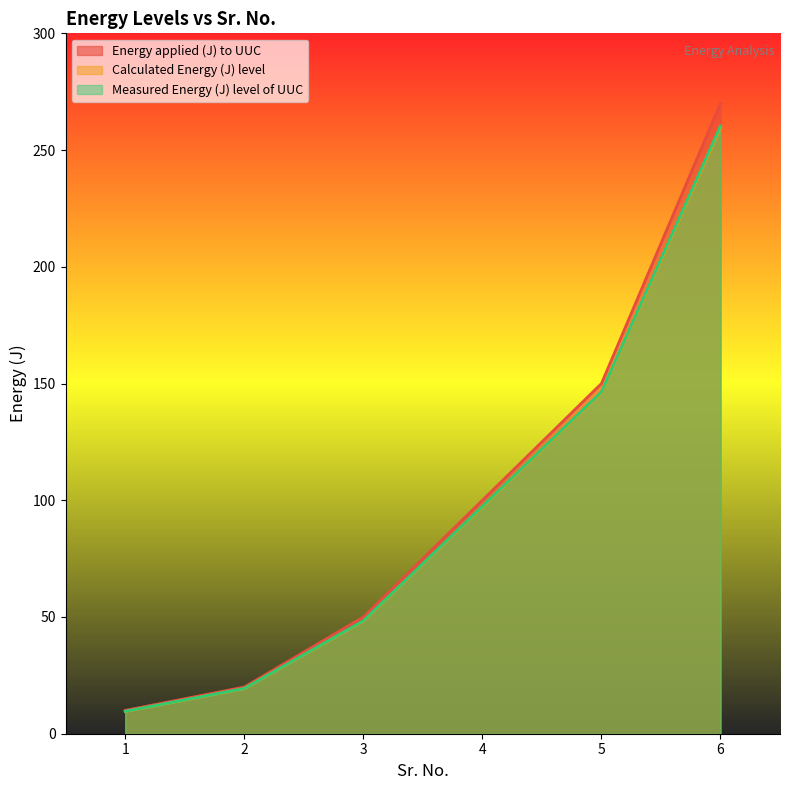

True or false: Energy applied (J) to UUC and Calculated Energy (J) level cross at least once.

False